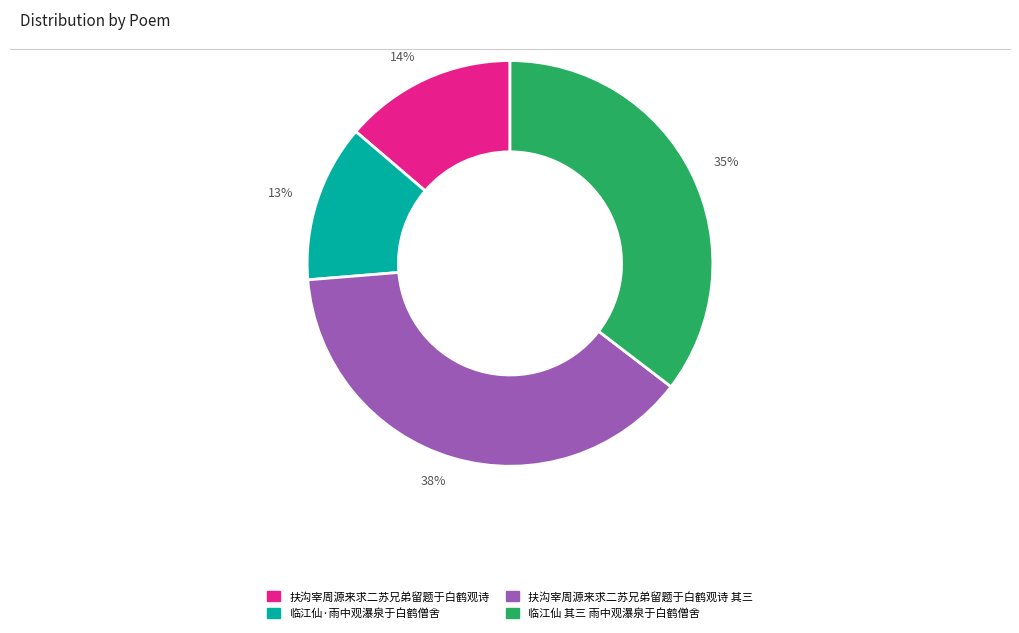

To the nearest percent, what portion does 临江仙·雨中观瀑泉于白鹤僧舍 represent?

13%